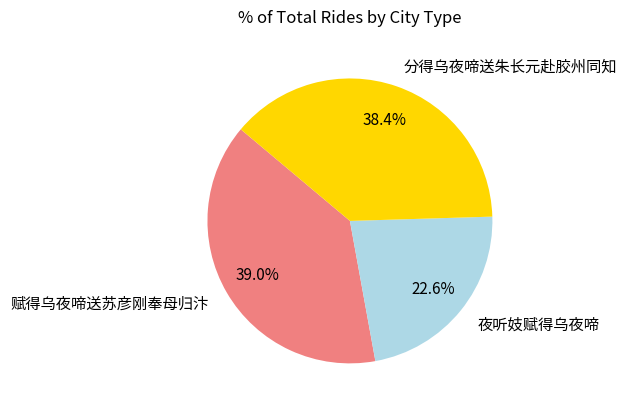

Is 夜听妓赋得乌夜啼 the majority of the pie?

No